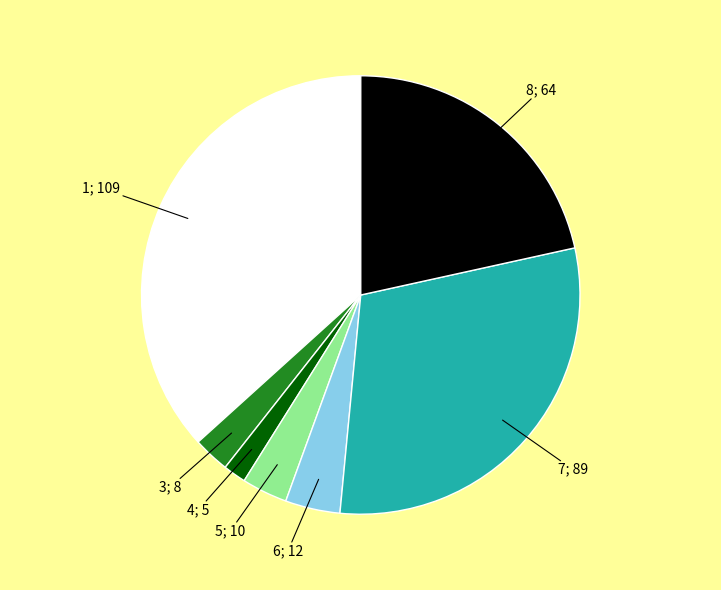

Is there a majority slice in this chart?

No